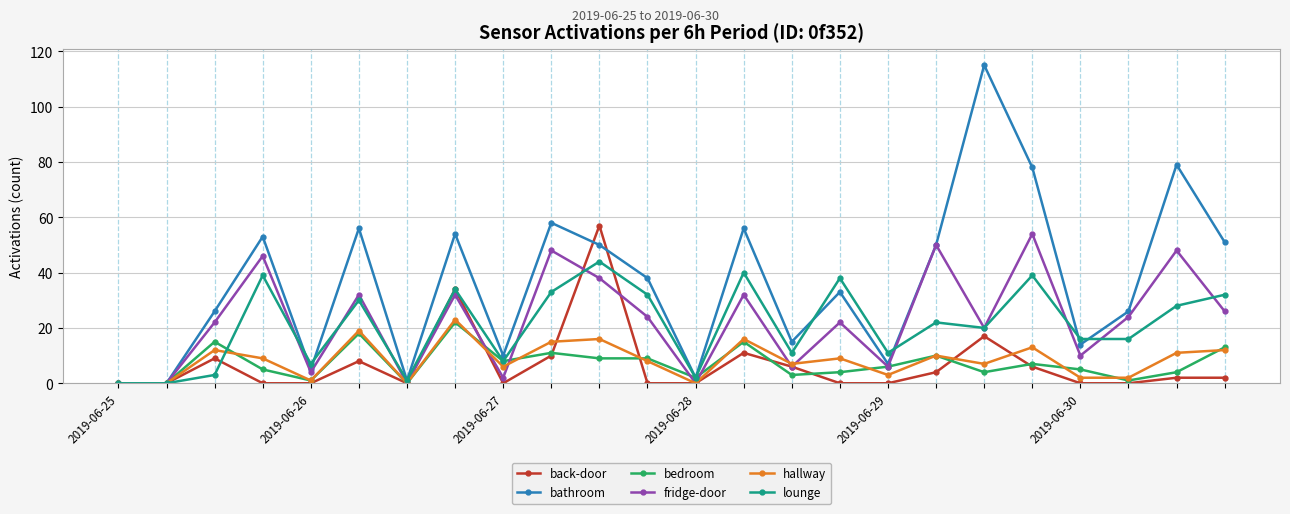

Which series has the largest range (max minus min)?

bathroom